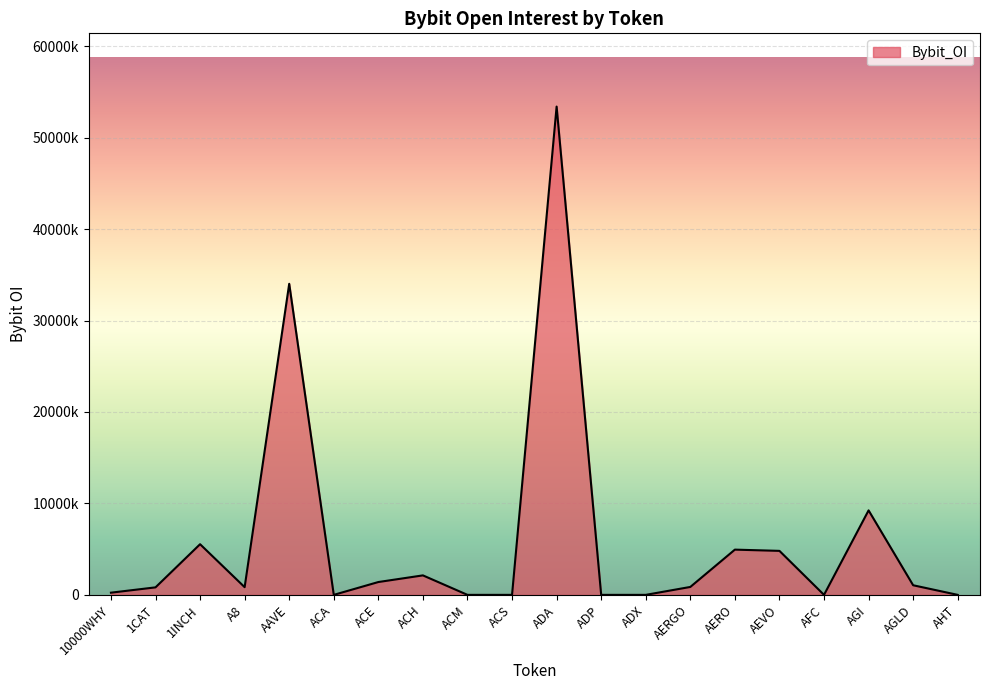

Does the chart have visible grid lines?

Yes